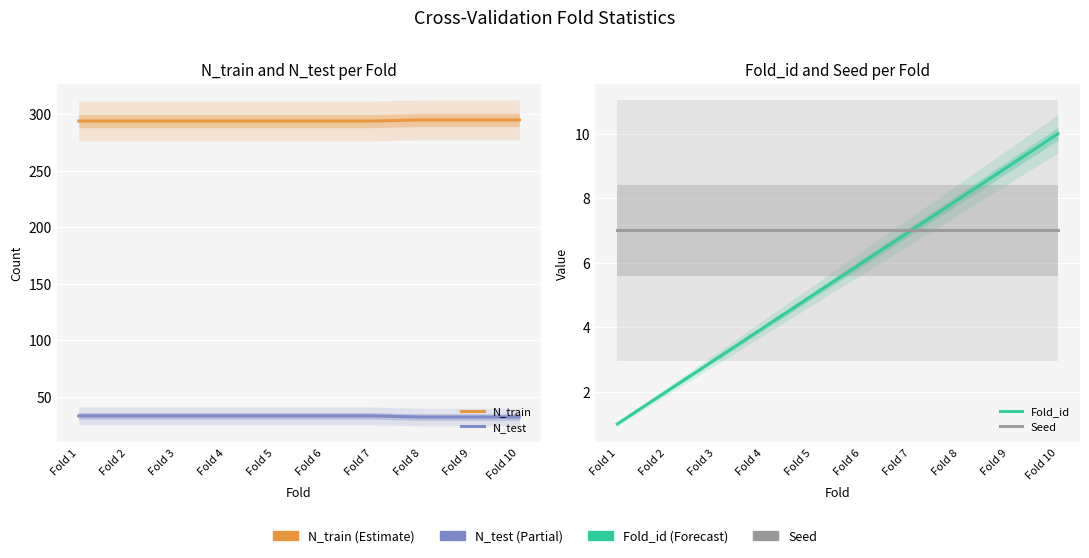

What is the total value across all series at Fold 6?

340